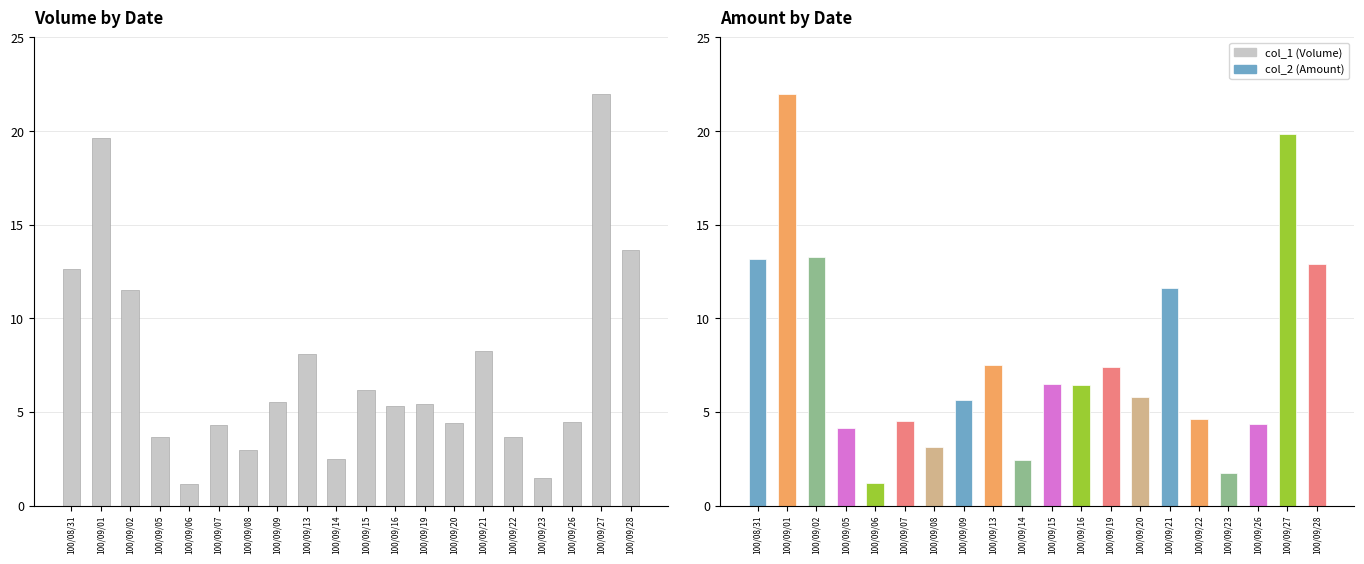

True or false: col_2 (Amount) has a value of 7.4 at 100/09/19.

True